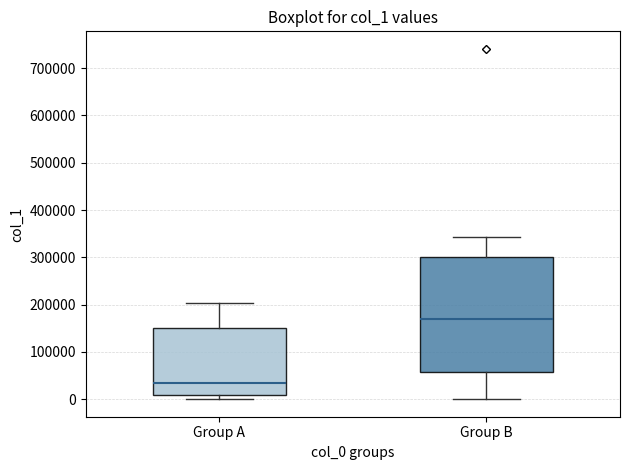

Reading left to right, transcribe this box plot: for each box, give where its median line is, the range the box spans, and where its two whiskers end, as read against the y-axis. The values are not printed on the chart, so give them approximately, as read against the axis.

Group A: median 30000, box 10000 to 150000, whiskers 0 to 200000
Group B: median 170000, box 60000 to 300000, whiskers 0 to 340000